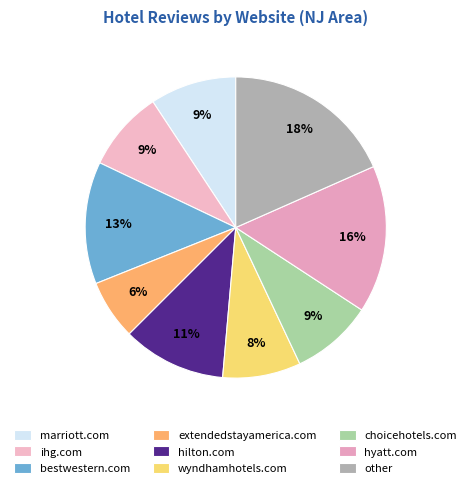

To the nearest percent, what percentage of the pie is marriott.com?

9%